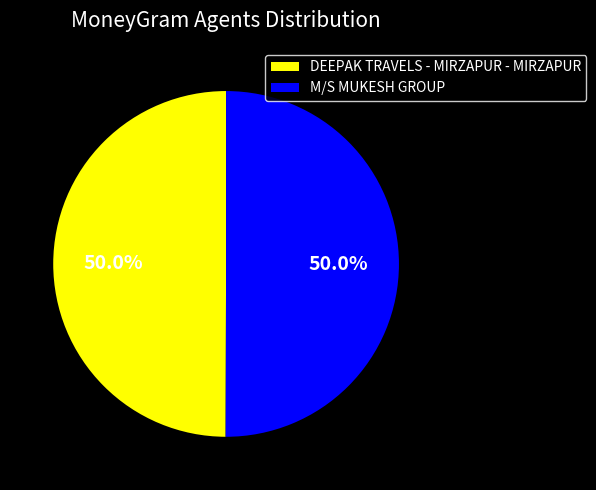

Approximately how many times larger is the value at M/S MUKESH GROUP compared to DEEPAK TRAVELS - MIRZAPUR - MIRZAPUR?

1.0